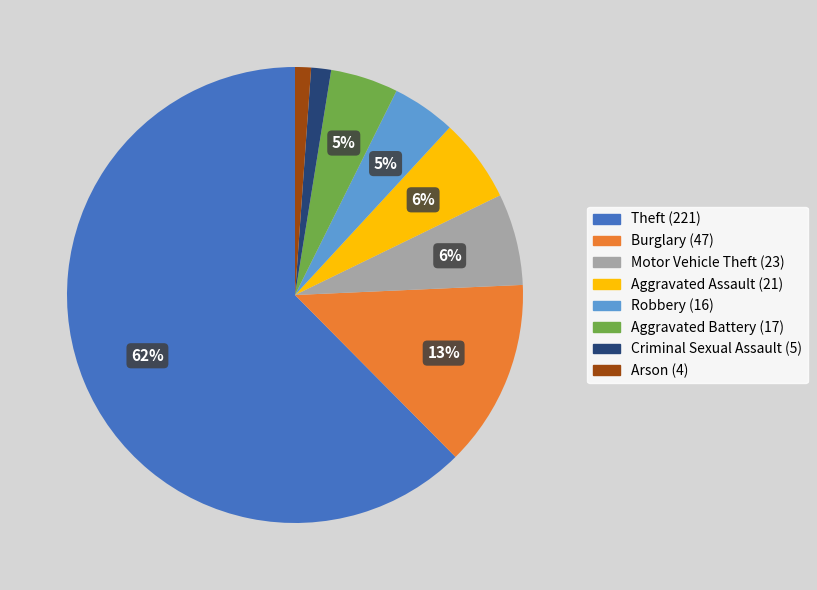

Is there a majority slice in this chart?

Yes